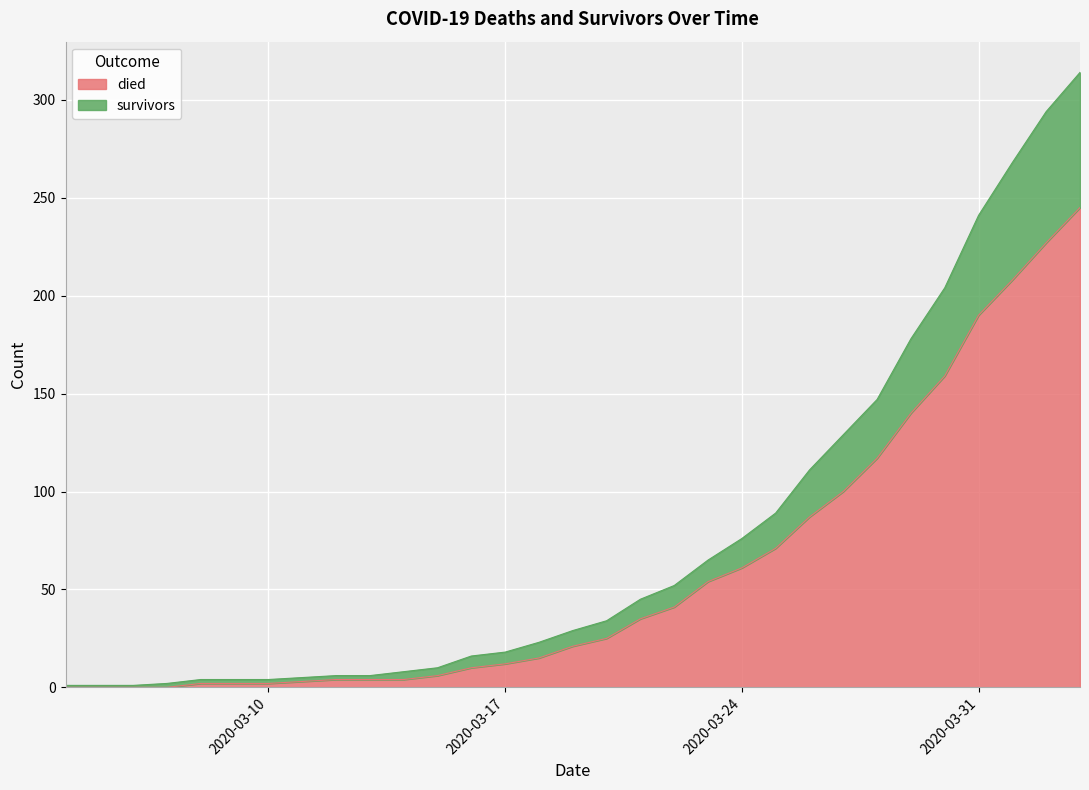

Rank the categories by survivors value from highest to lowest.

2020-04-03, 2020-04-02, 2020-04-01, 2020-03-31, 2020-03-30, 2020-03-29, 2020-03-28, 2020-03-27, 2020-03-26, 2020-03-25, 2020-03-24, 2020-03-23, 2020-03-22, 2020-03-21, 2020-03-20, 2020-03-19, 2020-03-18, 2020-03-17, 2020-03-16, 2020-03-15, 2020-03-14, 2020-03-12, 2020-03-13, 2020-03-11, 2020-03-08, 2020-03-09, 2020-03-10, 2020-03-07, 2020-03-04, 2020-03-05, 2020-03-06